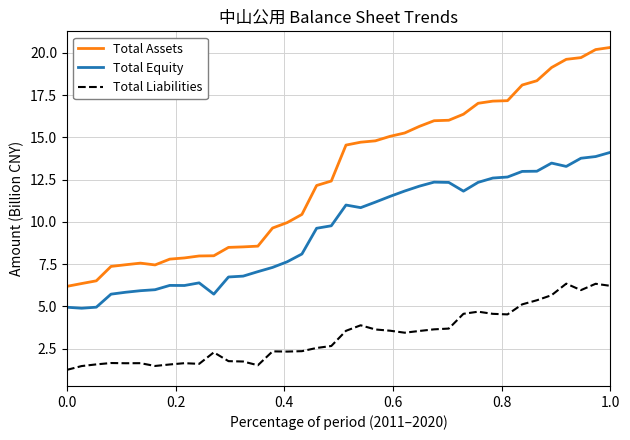

What is the minimum value for Total Assets?

6.2